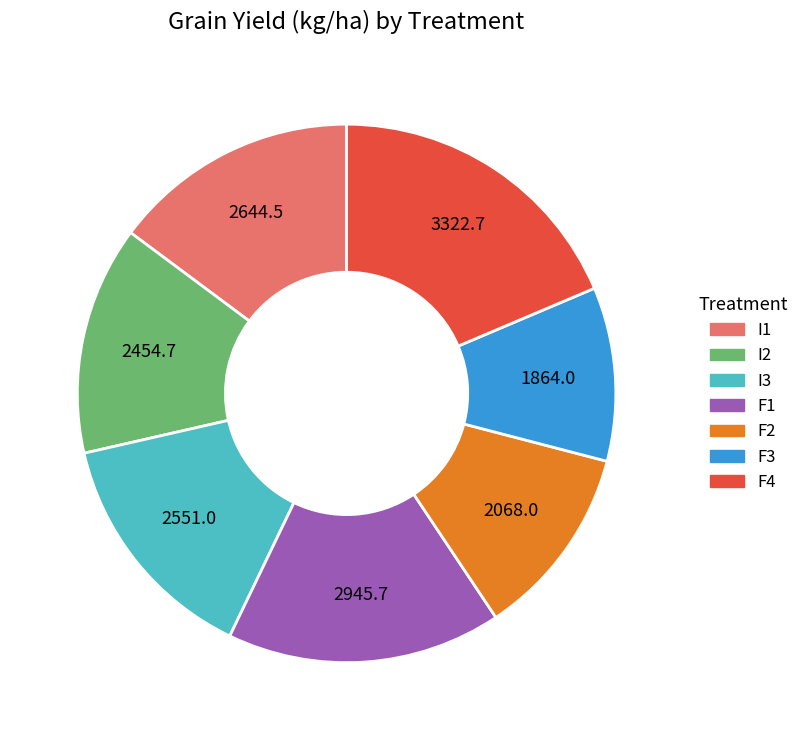

How many slices are in this pie chart?

7